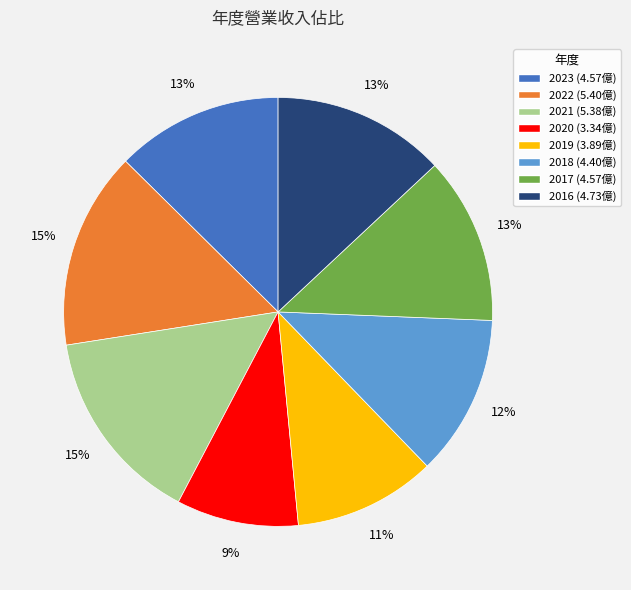

What is the ratio of the value at 2016 to the value at 2020?

1.4